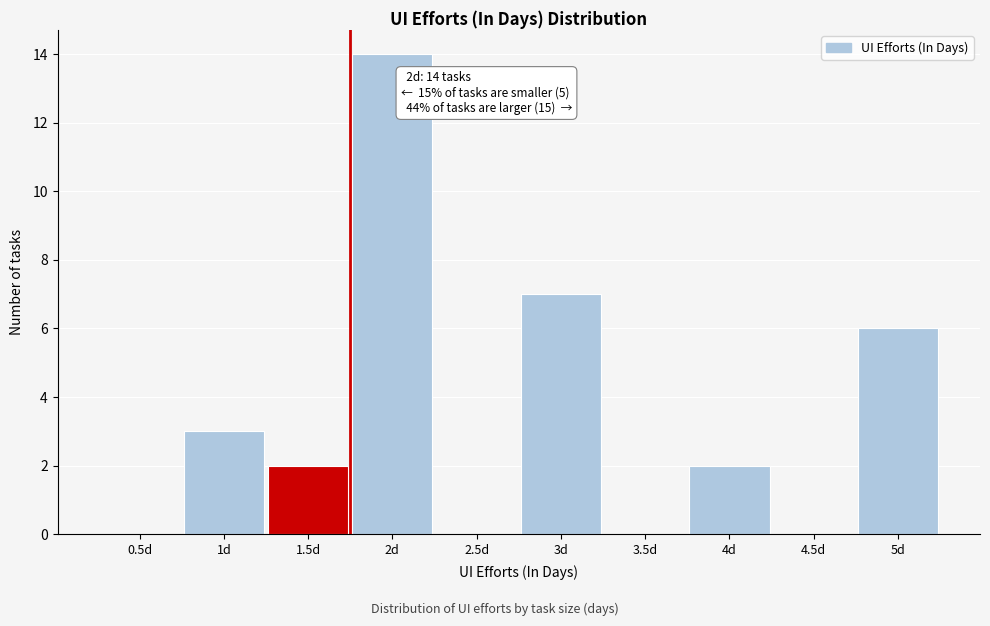

Reading left to right, what are all the values shown in this chart?

0.5d=0	1d=3	1.5d=2	2d=14	2.5d=0	3d=7	3.5d=0	4d=2	4.5d=0	5d=6